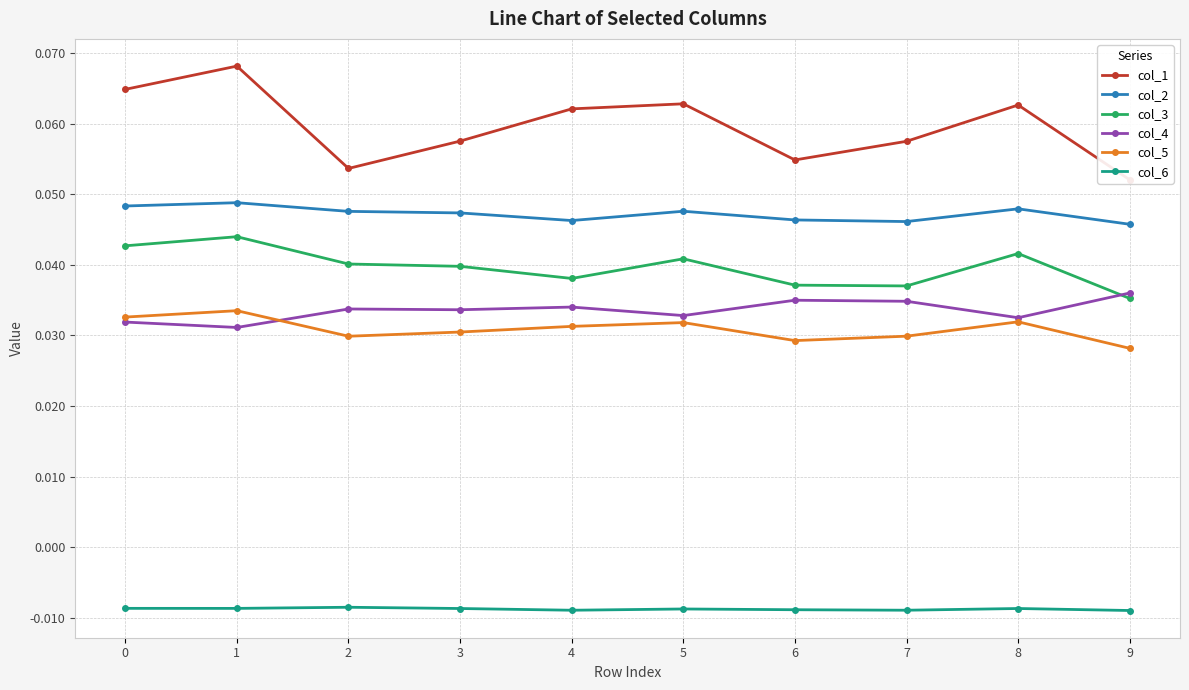

What is the greatest value displayed?

0.1